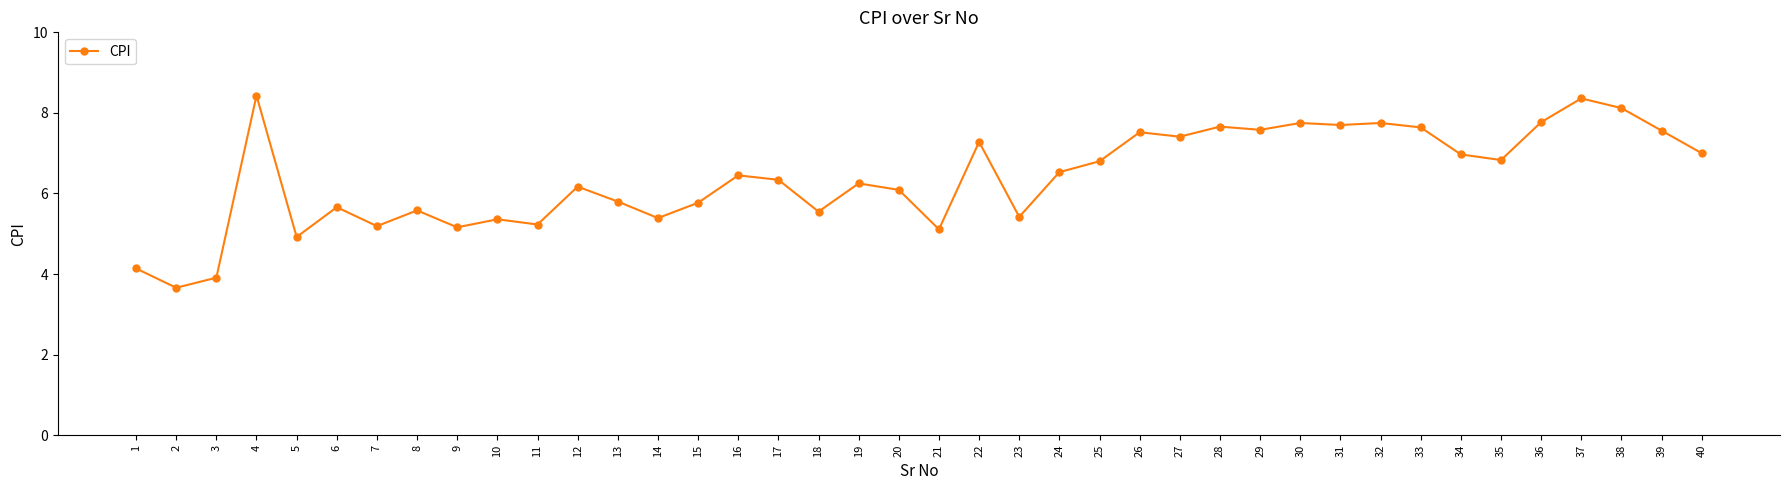

What is the value of the 11th point from the left?

5.2